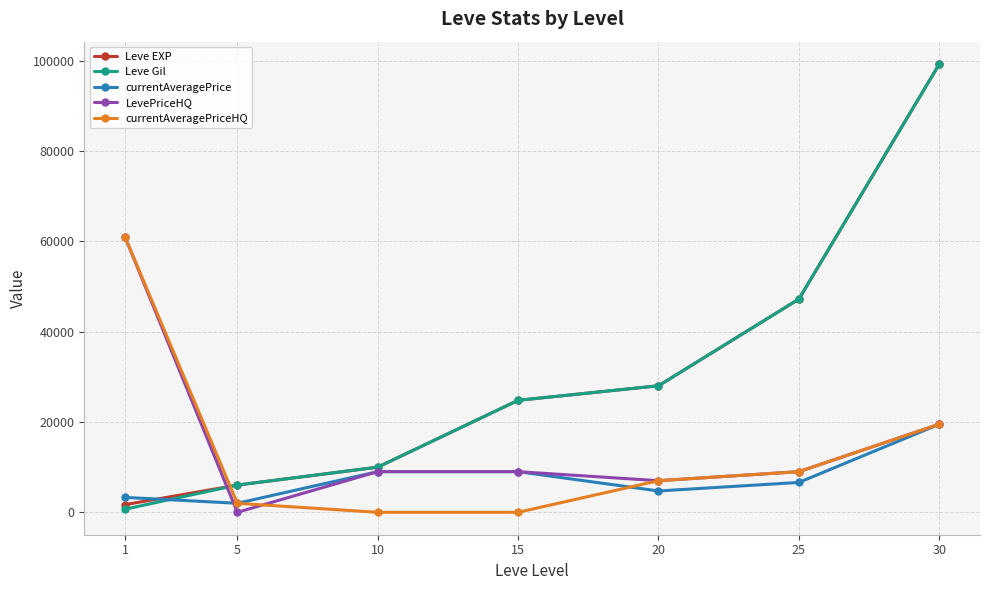

Rank the categories by Leve Gil value from lowest to highest.

1, 5, 10, 15, 20, 25, 30